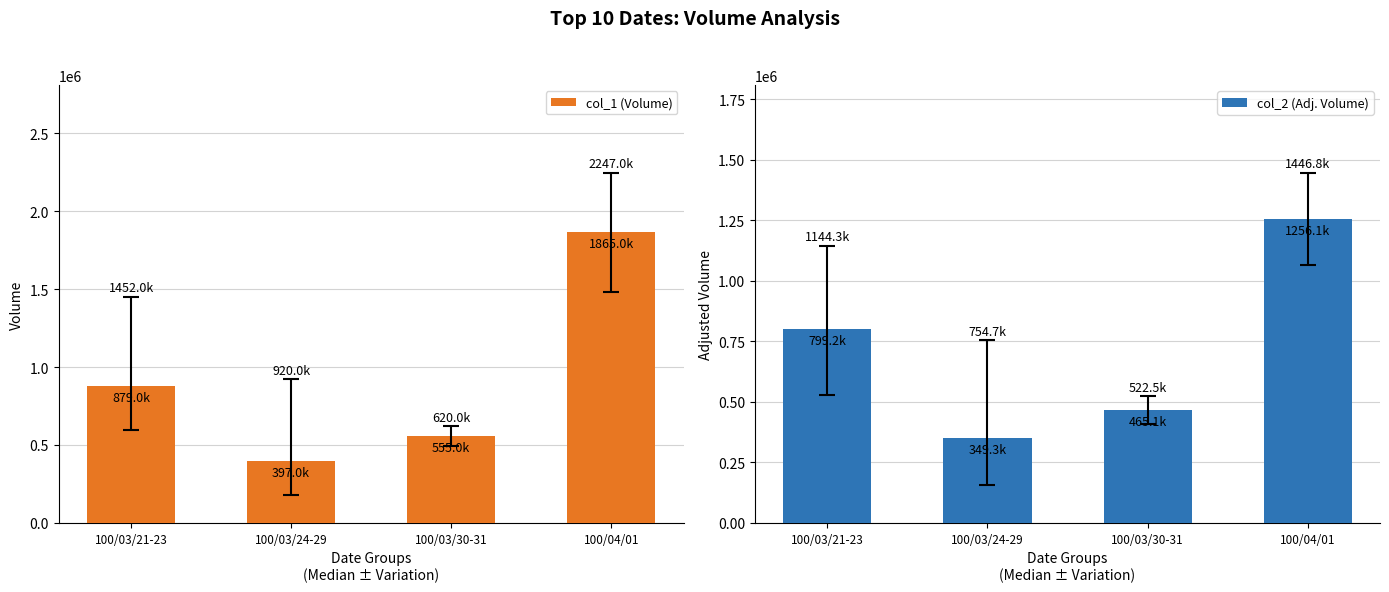

What are all the series names shown in the legend?

col_1 (Volume), col_2 (Adj. Volume)